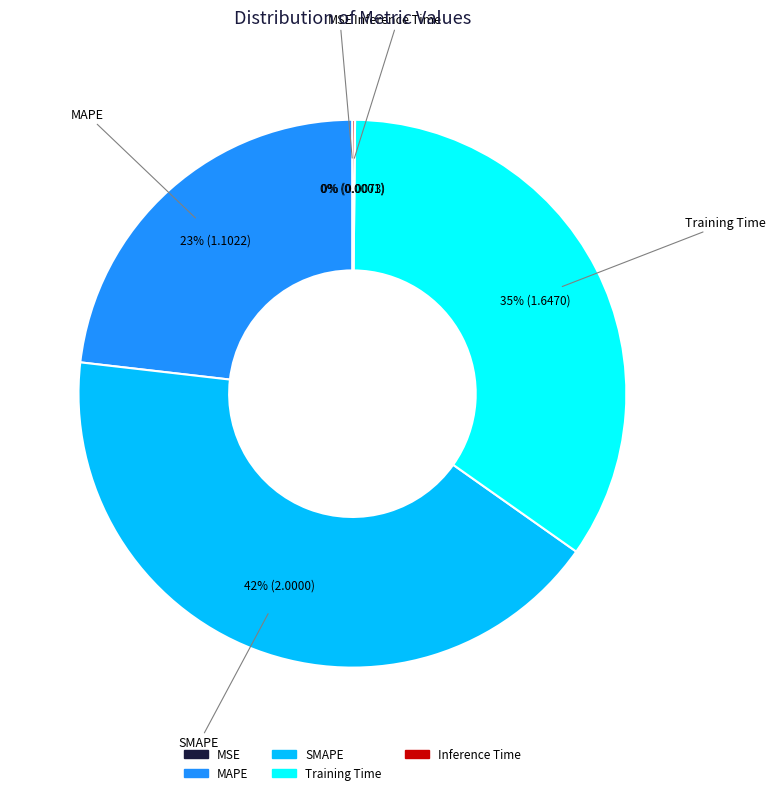

True or false: Training Time accounts for 35% of the total.

True